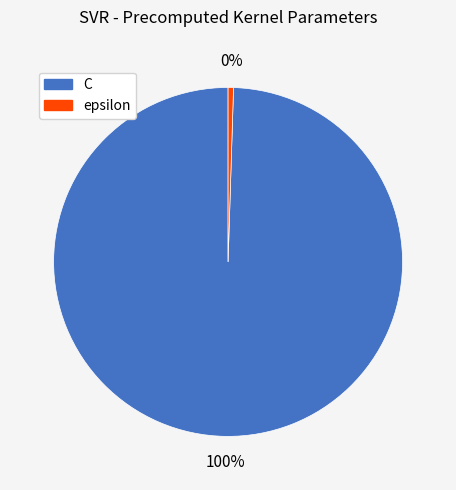

The epsilon slice represents 0% of the pie. True or false?

True